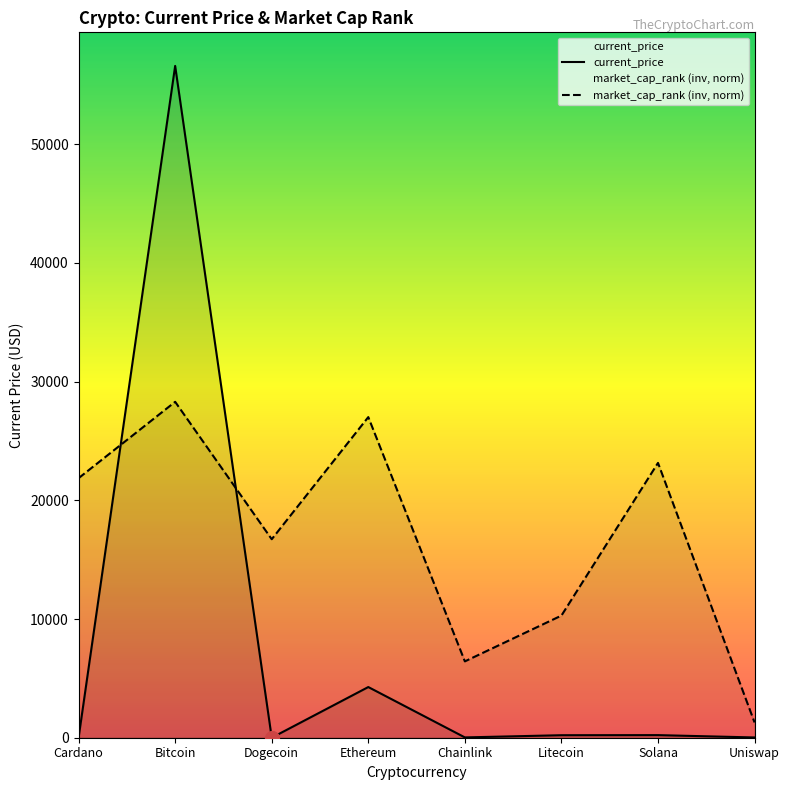

How many data points in current_price are above 210?

4